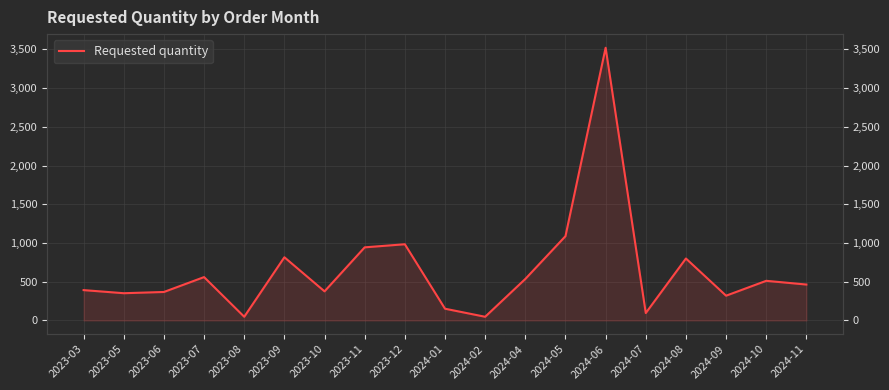

Is it true that the value at 2023-06 is 633?

False